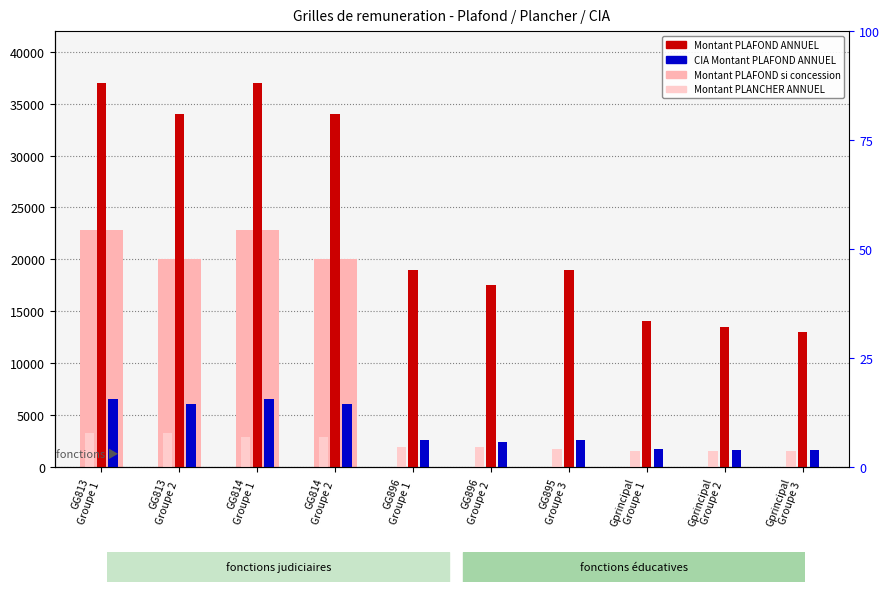

What are all the series names shown in the legend?

Montant PLAFOND si concession, Montant PLAFOND ANNUEL, CIA Montant PLAFOND ANNUEL, Montant PLANCHER ANNUEL